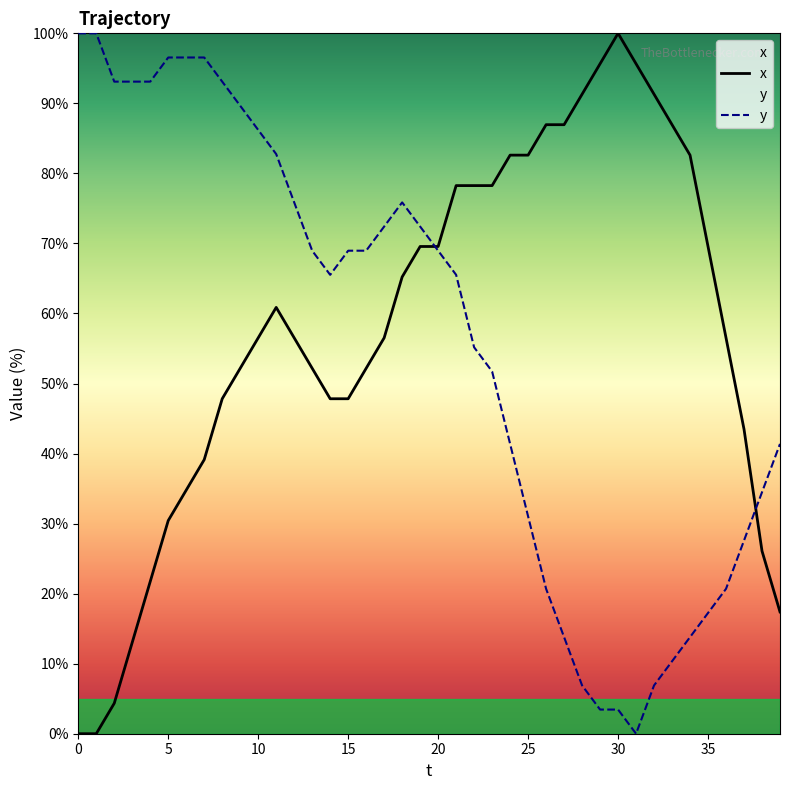

What is the spread (max minus min) of values at 23?

26.5